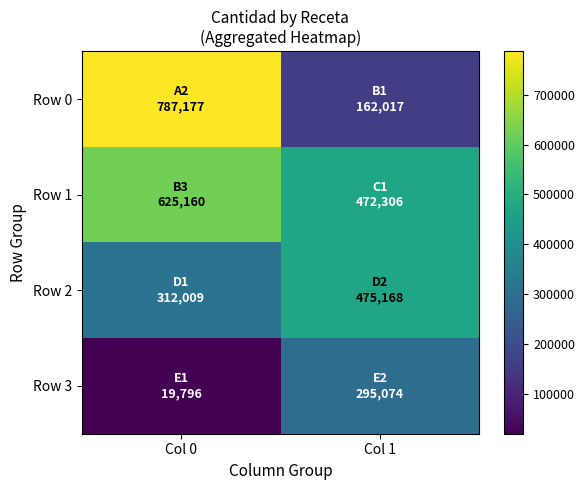

Between Col 1 and Col 0, which is larger?

Col 0